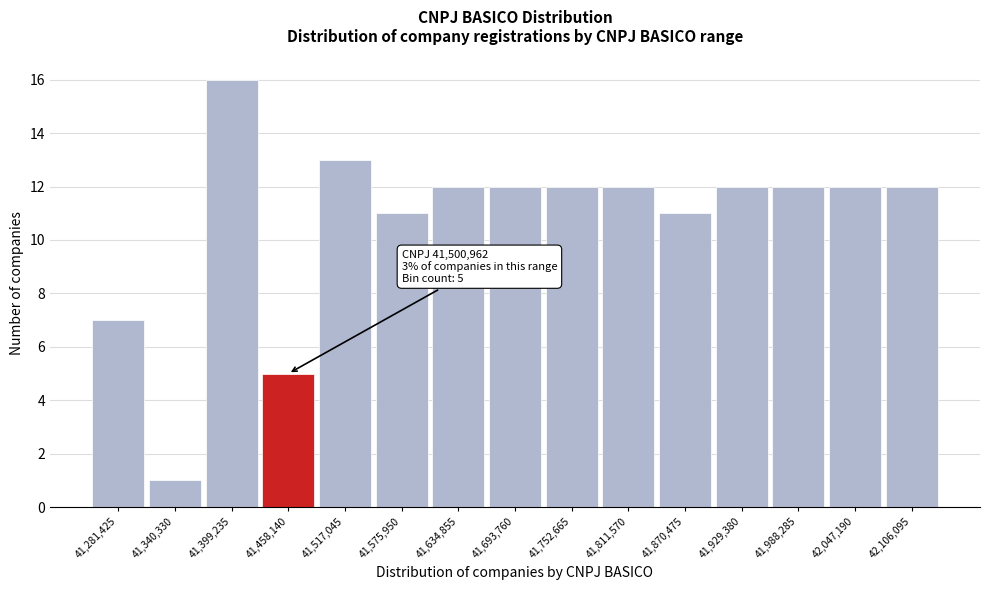

Reading left to right, what are all the values shown in this chart?

41,281,425=7	41,340,330=1	41,399,235=16	41,458,140=5	41,517,045=13	41,575,950=11	41,634,855=12	41,693,760=12	41,752,665=12	41,811,570=12	41,870,475=11	41,929,380=12	41,988,285=12	42,047,190=12	42,106,095=12